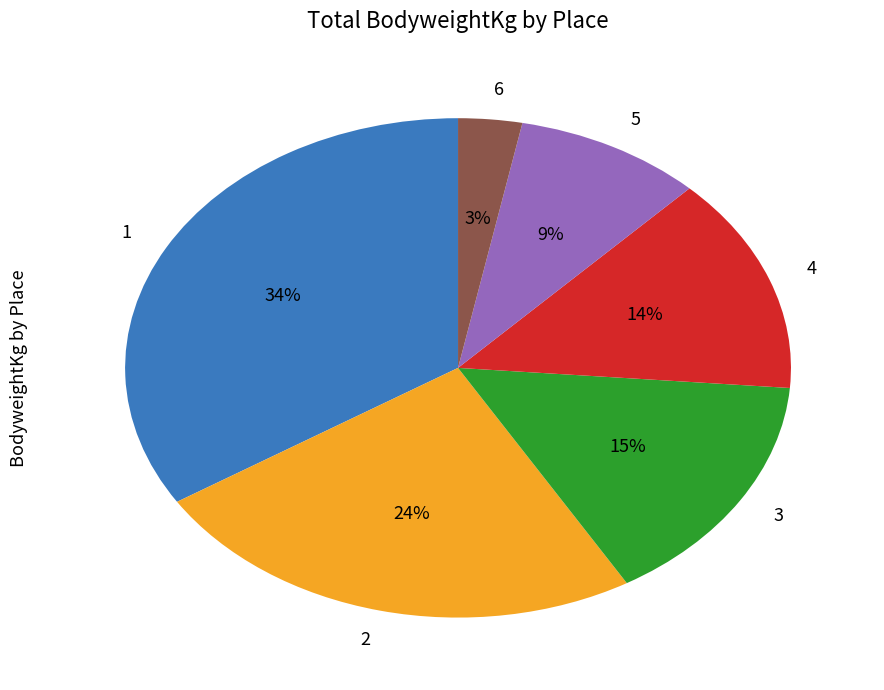

Do 5 and 3 together represent more than half of the pie?

No